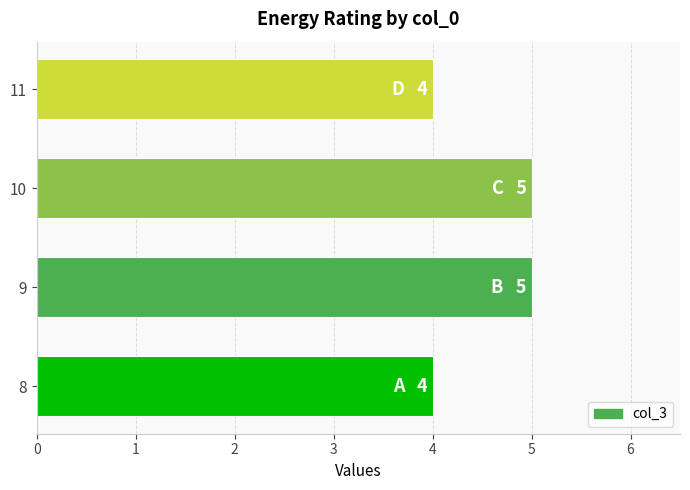

What is the sum of the values at 10 and 8?

9